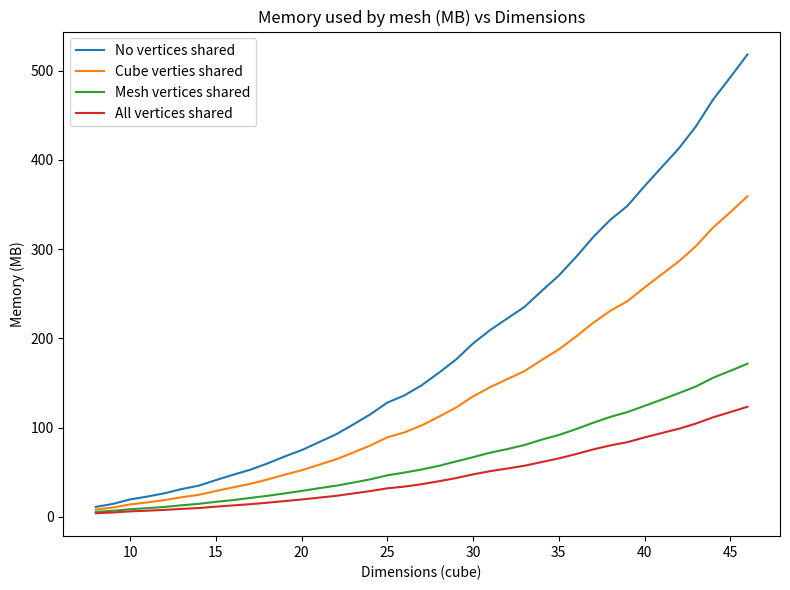

Is this an area chart (filled region under the line)?

No